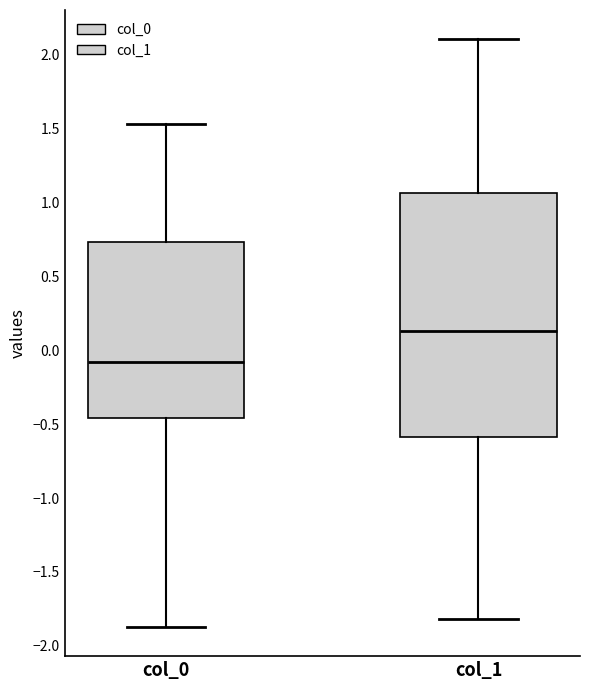

Which box has the lowest median line?

col_0